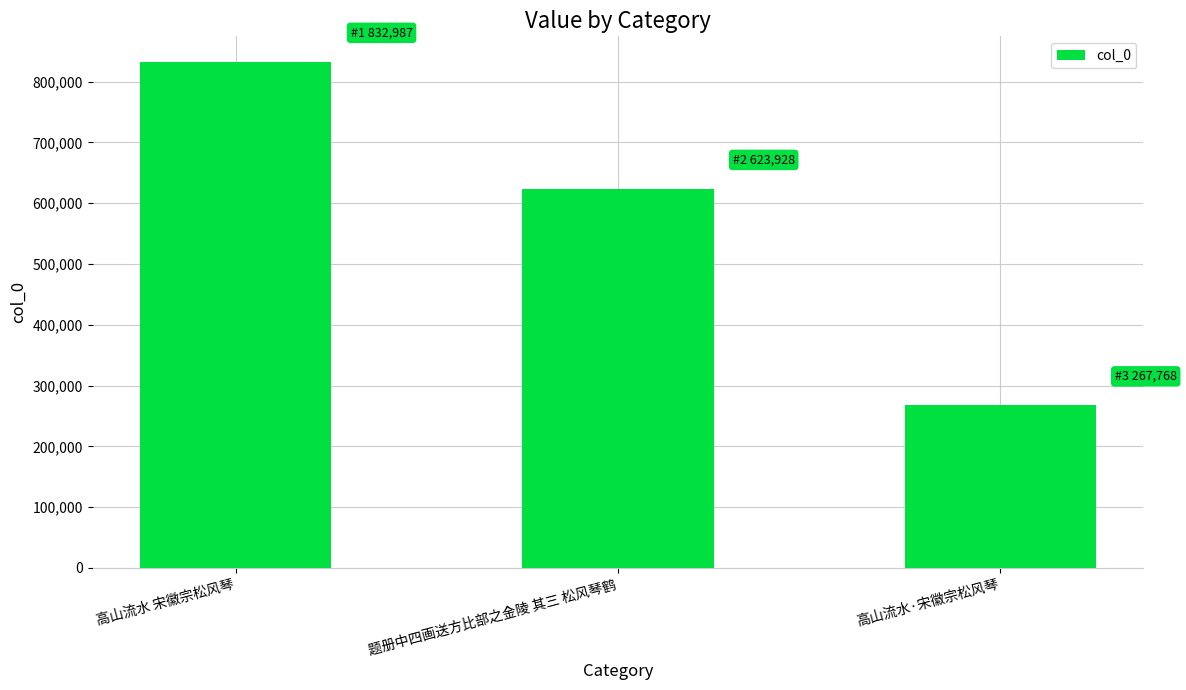

How many data points are less than 623928?

1